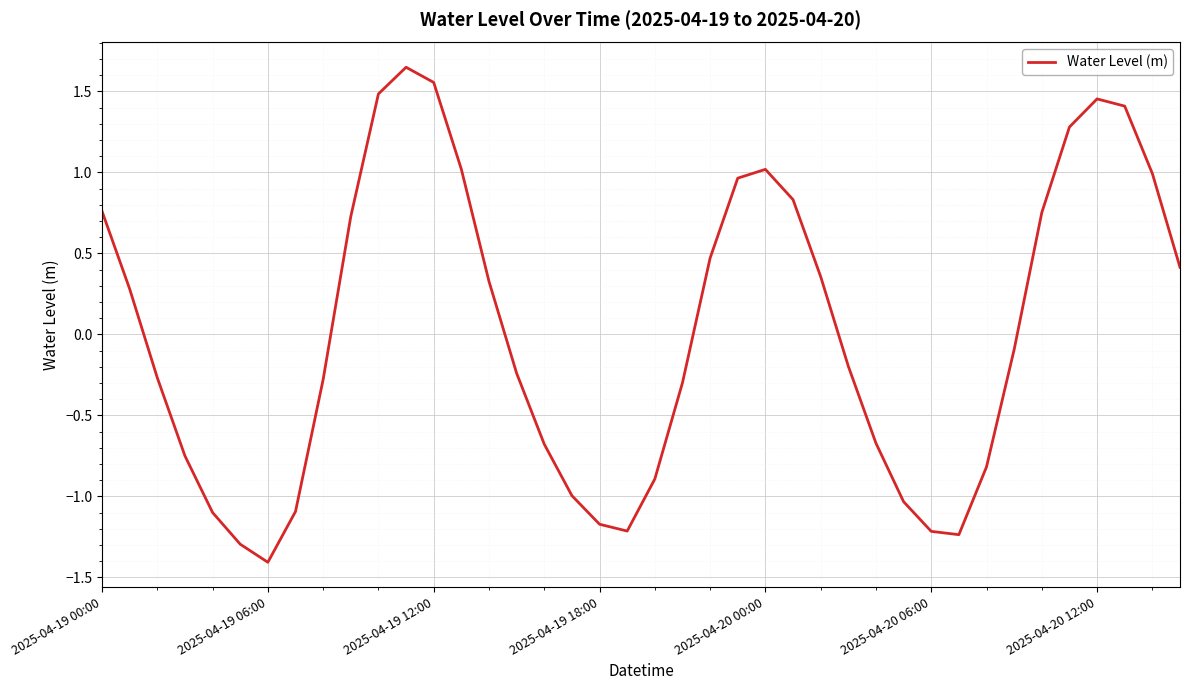

What is the difference between the maximum and minimum values?

3.1